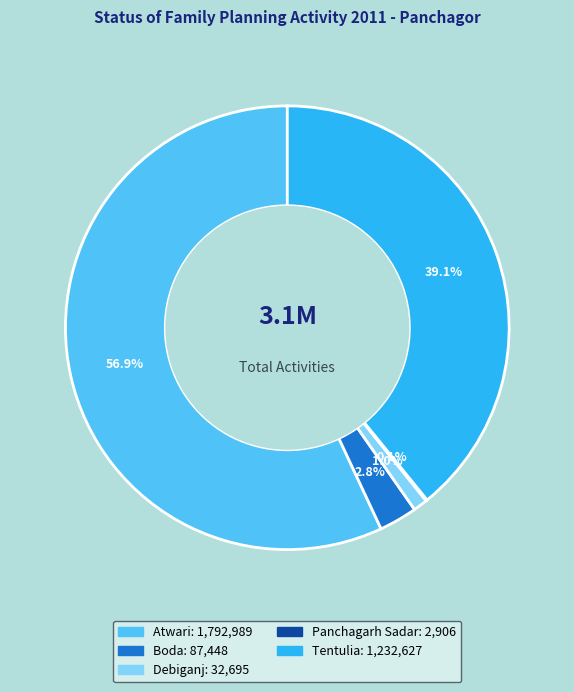

Is there any slice that represents more than half of the pie?

Yes